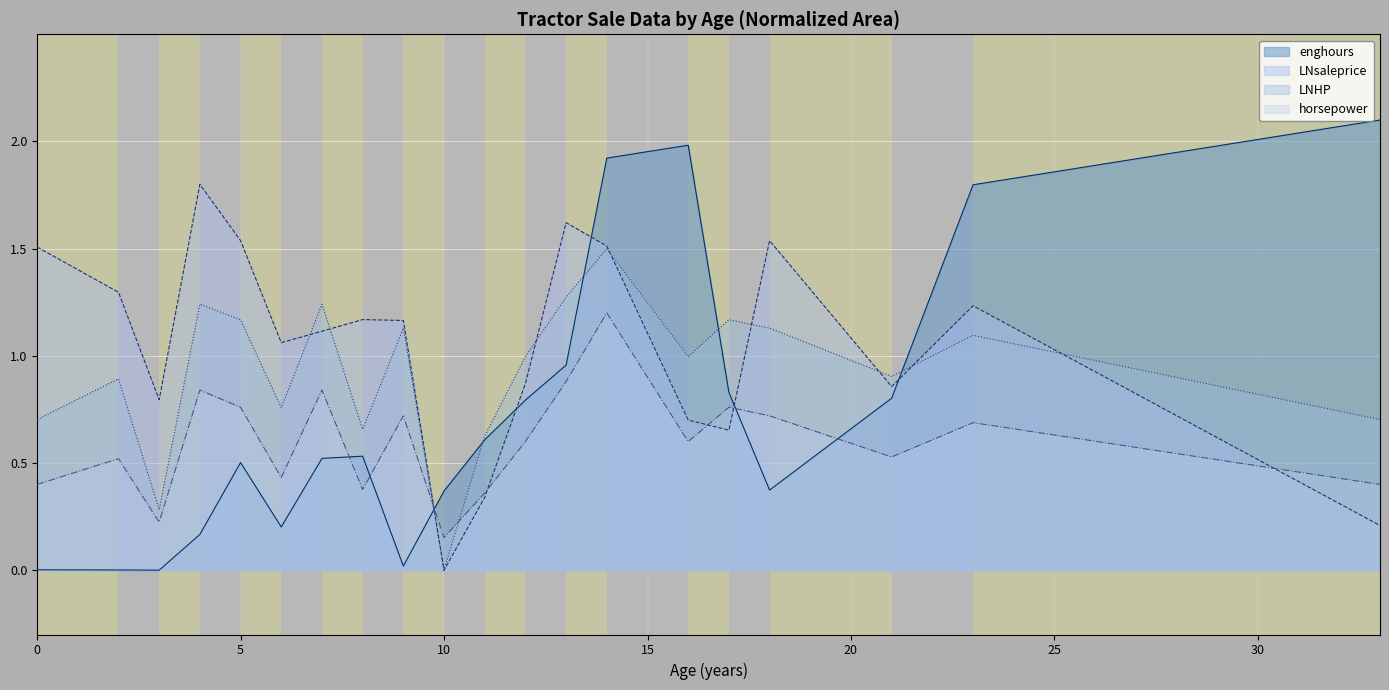

What is the sum of the LNsaleprice values at 5 and 13?

3.2